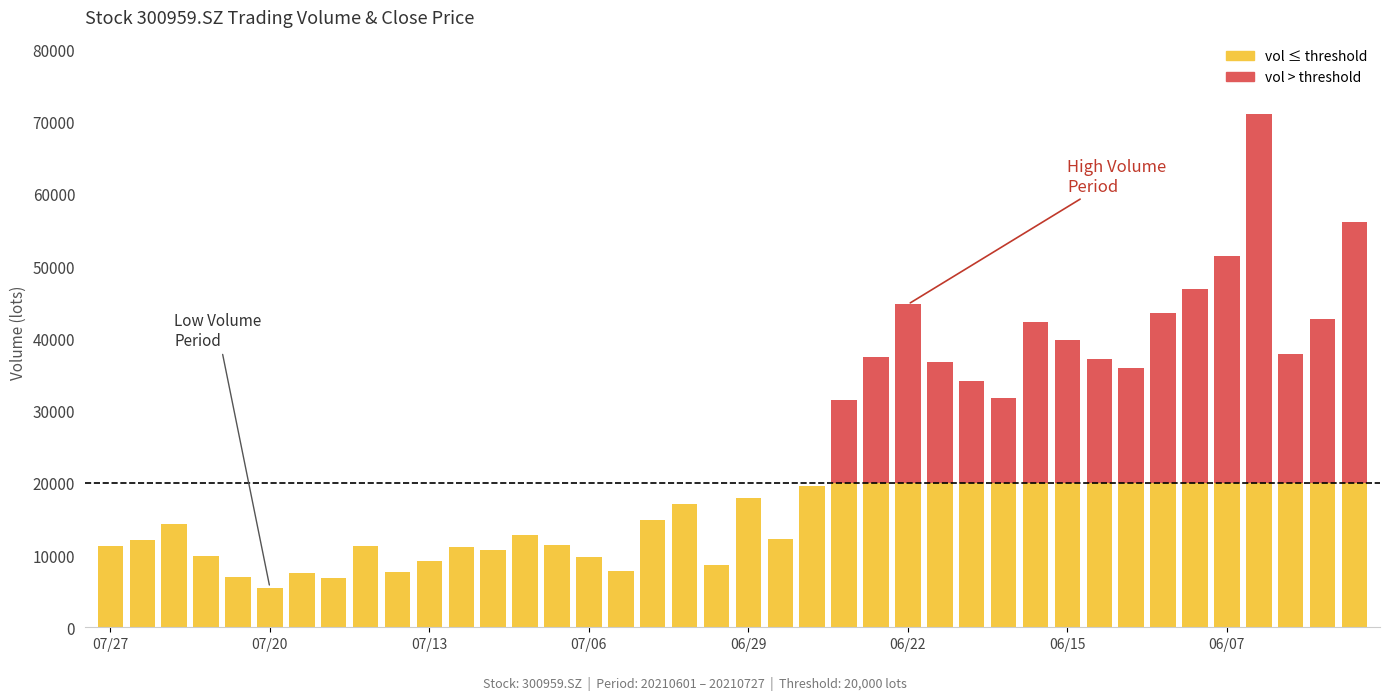

What is the value of the close bar at the 19th from the left?

62.6